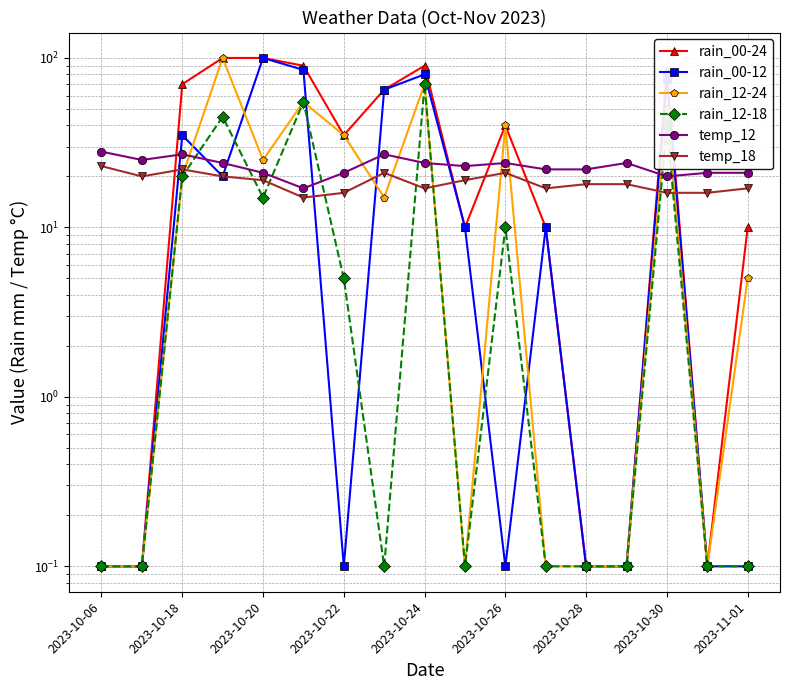

What is the difference between the maximum and minimum values in the temp_18 series?

8.0